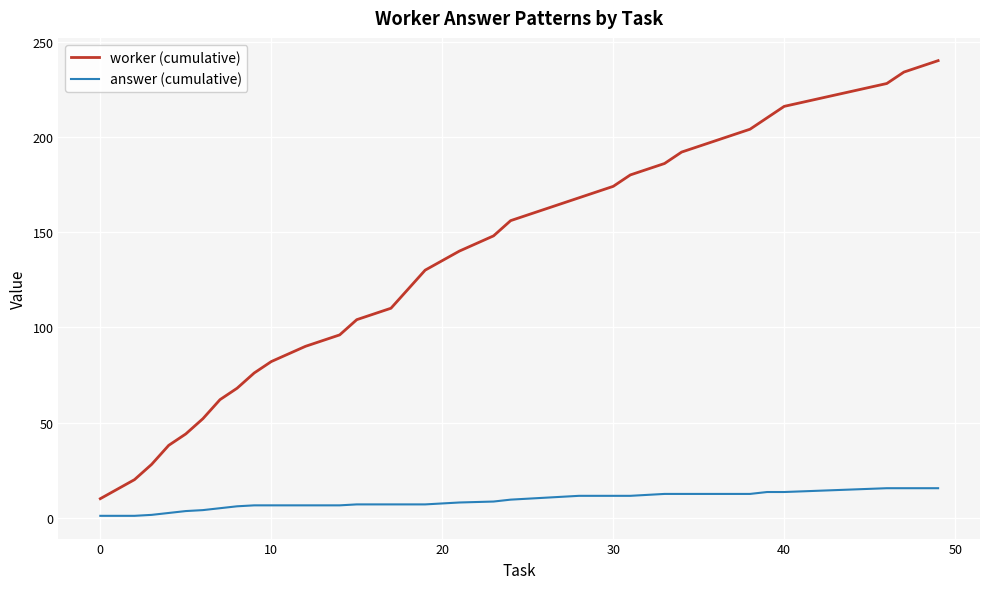

Which series has the widest spread of values?

worker (cumulative)